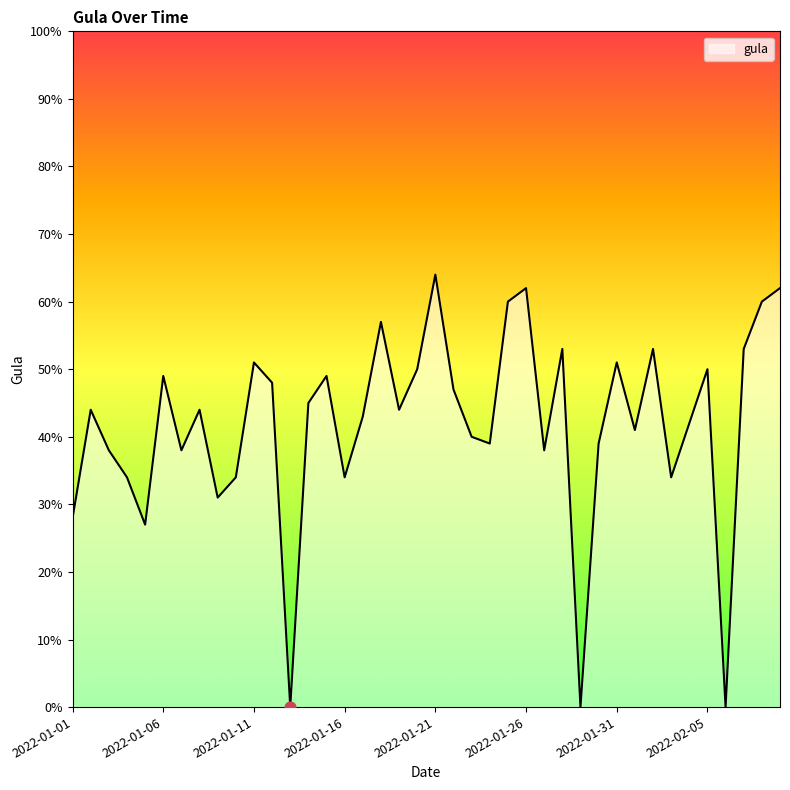

What is the difference between the maximum and minimum values?

64